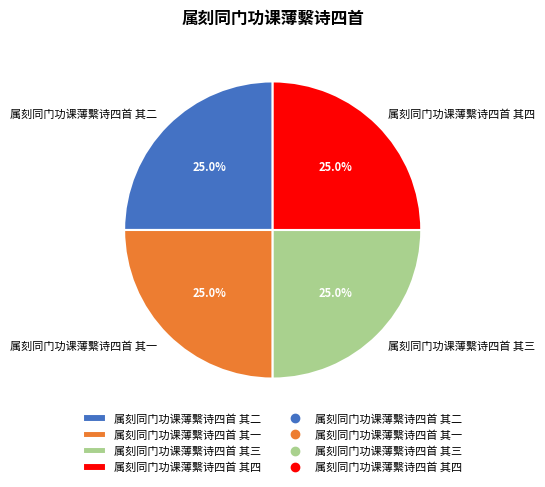

How many slices are in this pie chart?

4